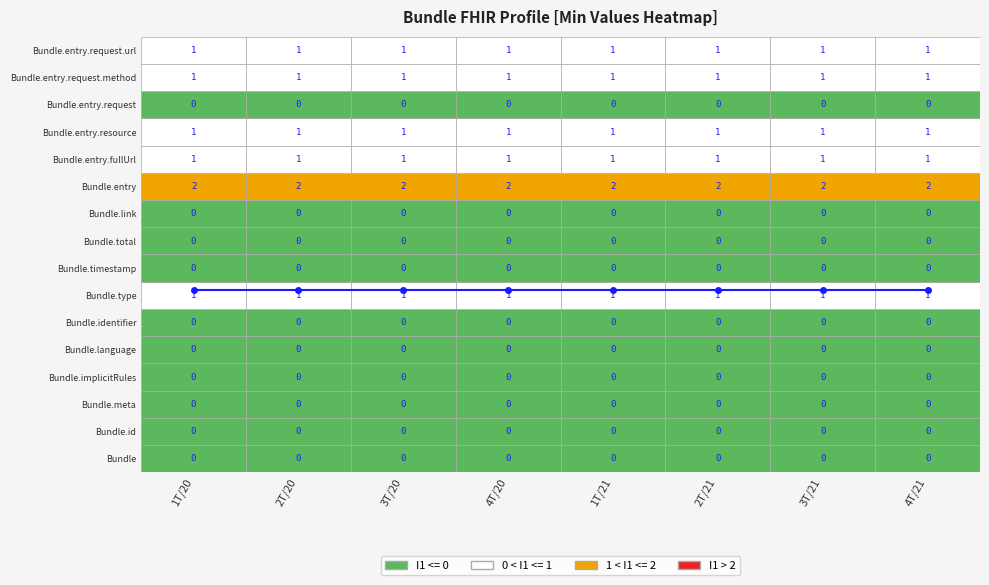

Which has a higher value, 6 or 5?

6